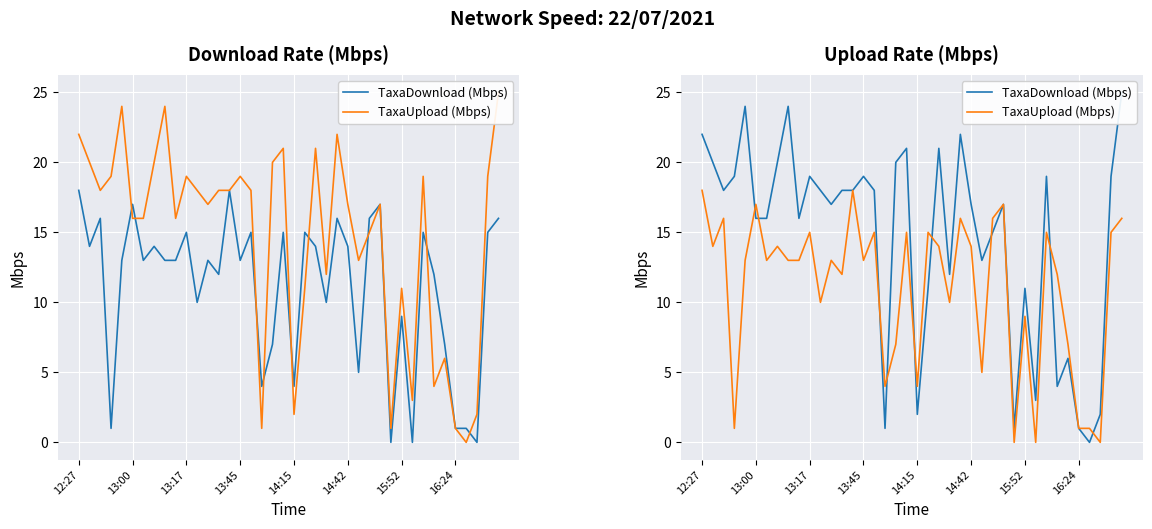

What is the average value of the TaxaUpload (Mbps) series?

11